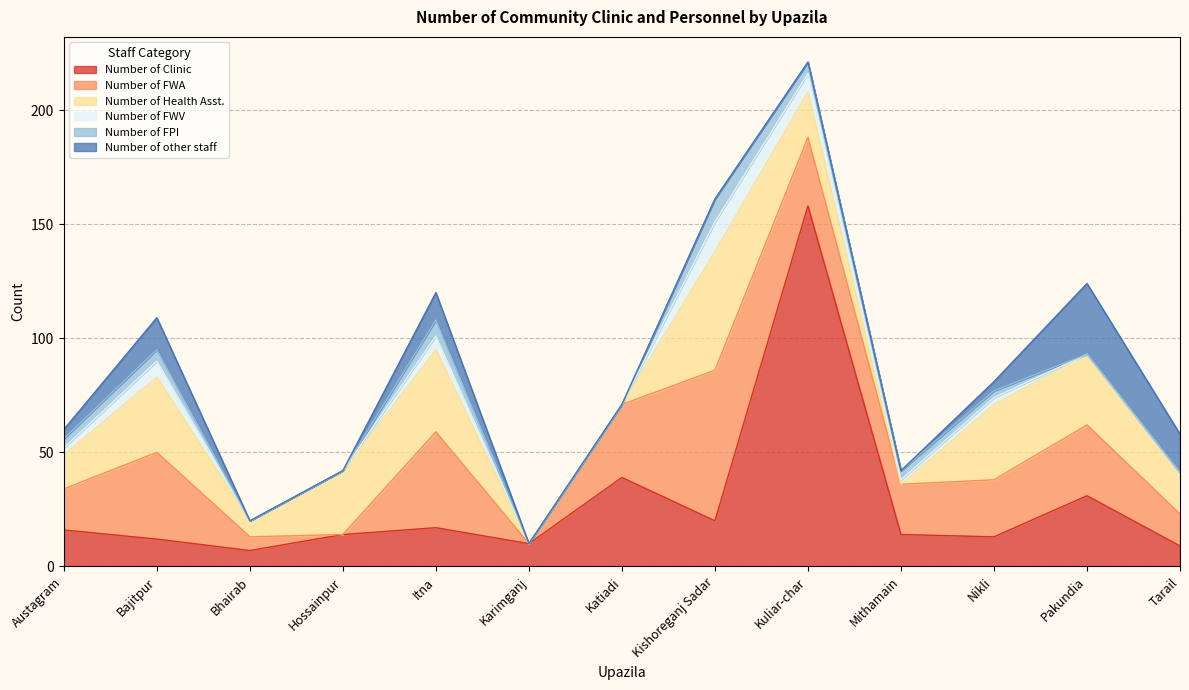

What position from the right is Austagram?

13